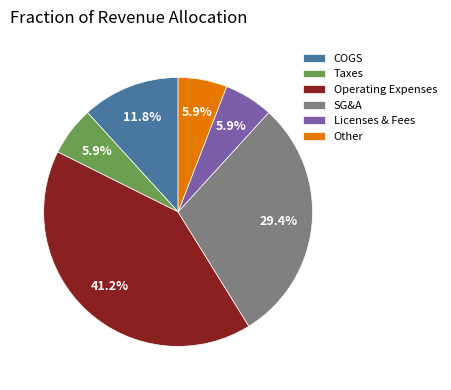

Which slice is the largest?

Operating Expenses